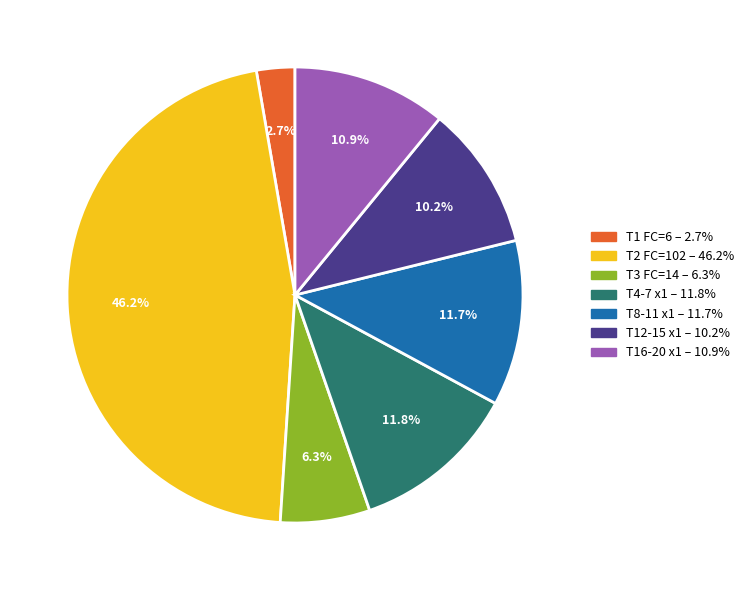

Does any single category account for the majority?

No